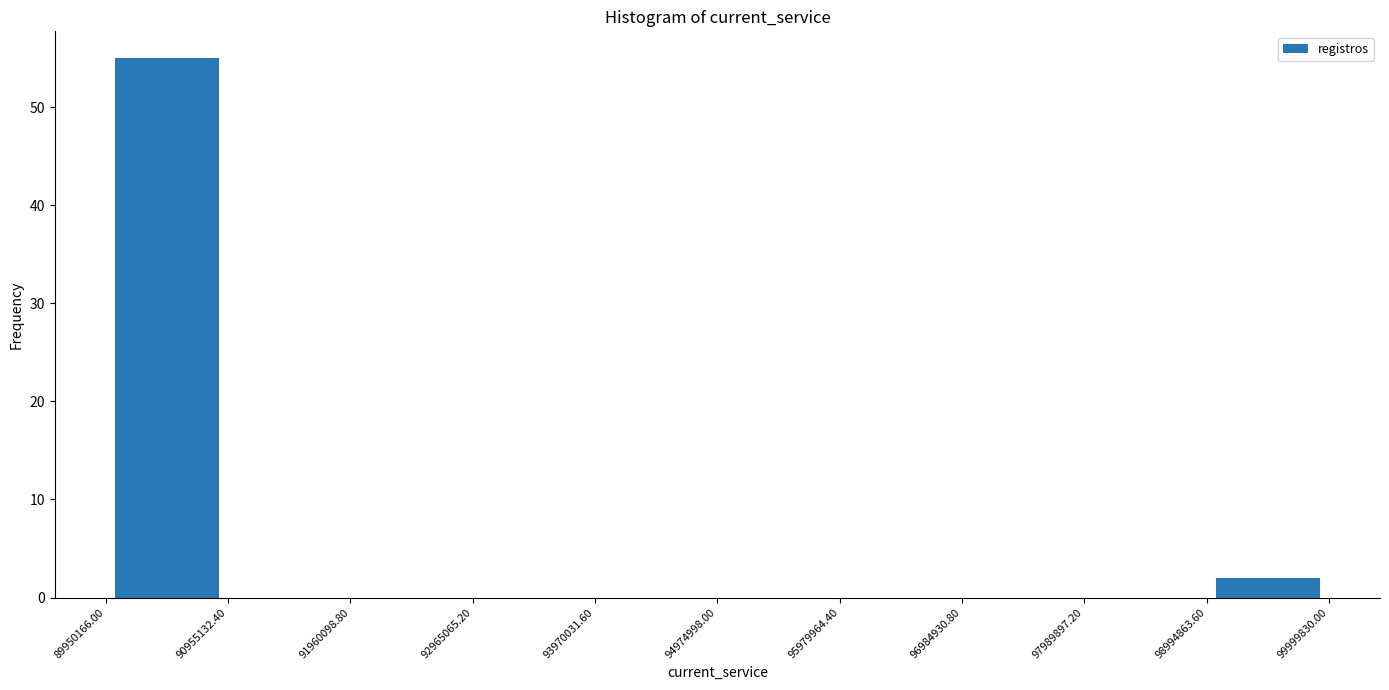

How tall is the bar that spans 89950166.00 to 90955132.40 on the x-axis? The values are not printed on the chart, so give them approximately, as read against the axis.

55